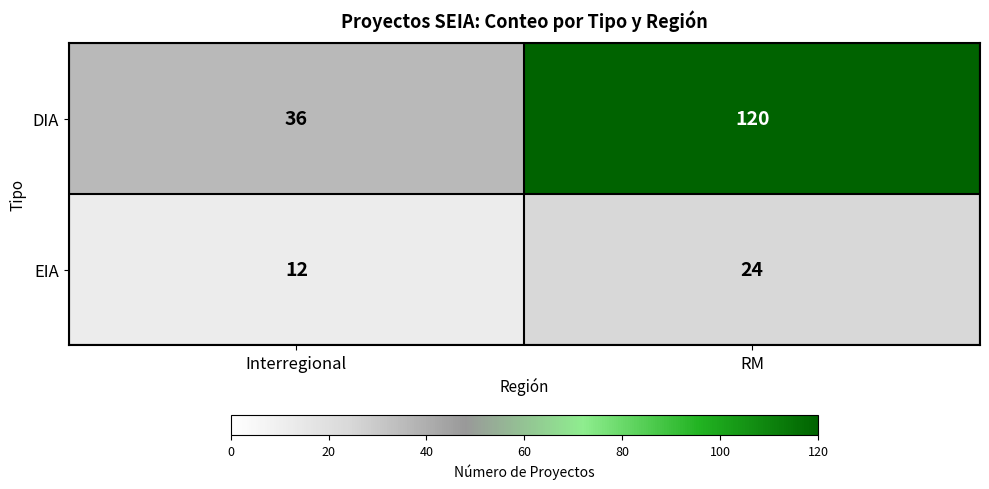

What is the difference between the maximum and minimum values in the EIA series?

12